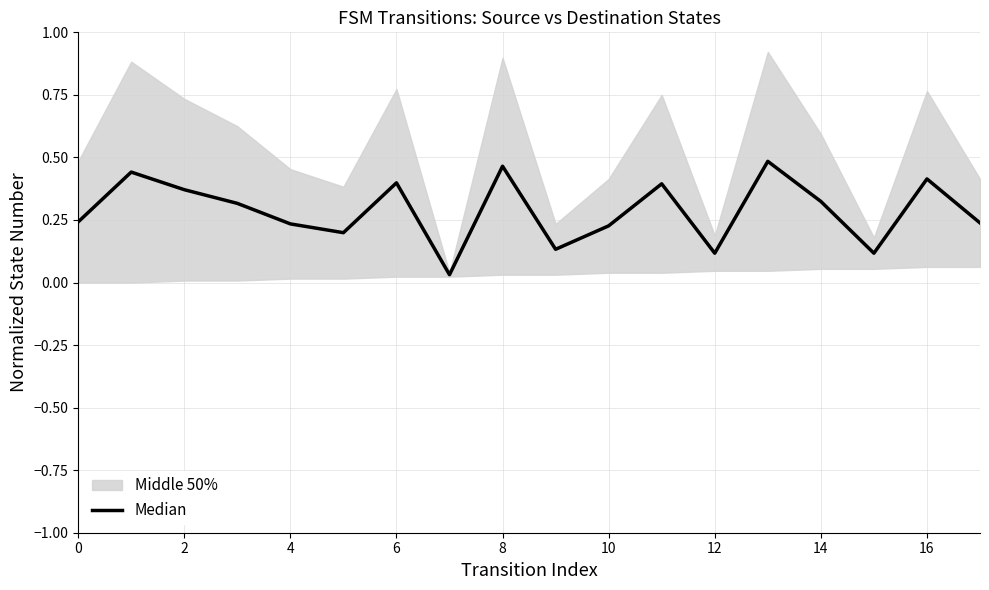

Does the chart display data point markers on the line(s)?

No